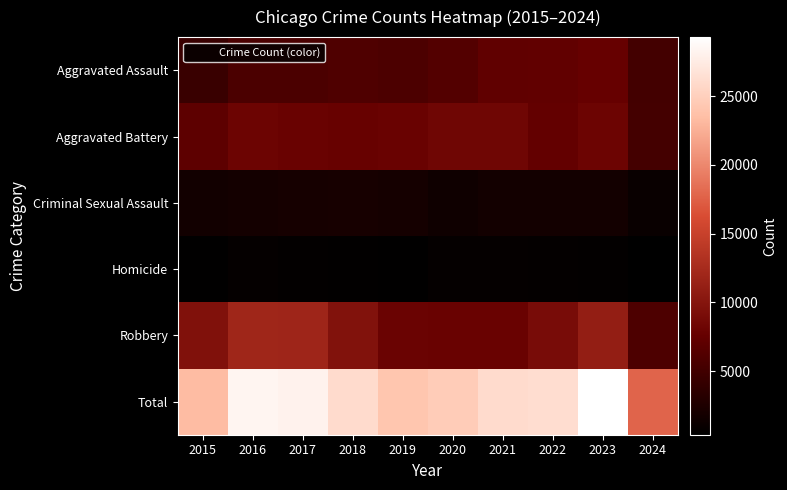

At 2022, list the series in order from smallest to largest.

Homicide, Criminal Sexual Assault, Aggravated Assault, Aggravated Battery, Robbery, Total